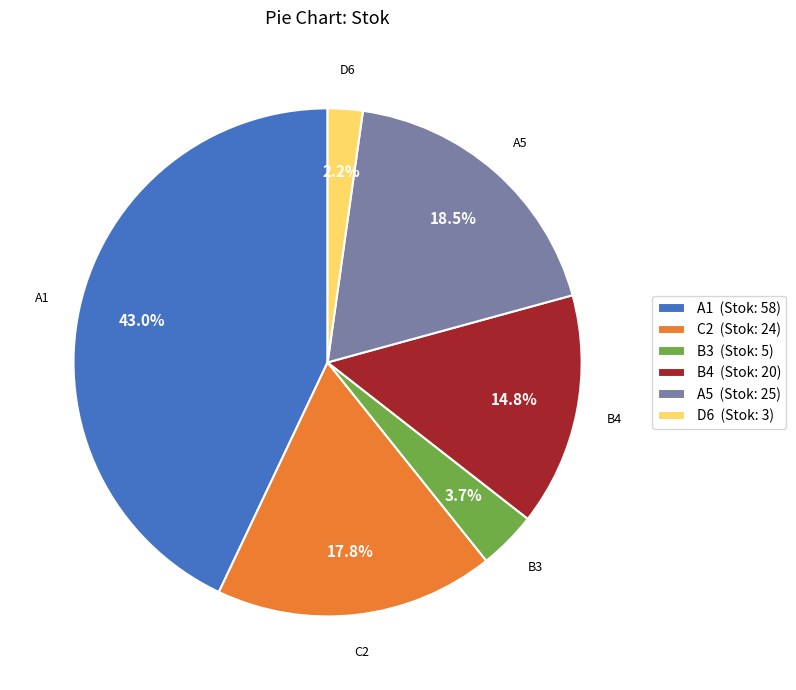

Rank the categories by value from highest to lowest.

A1, A5, C2, B4, B3, D6